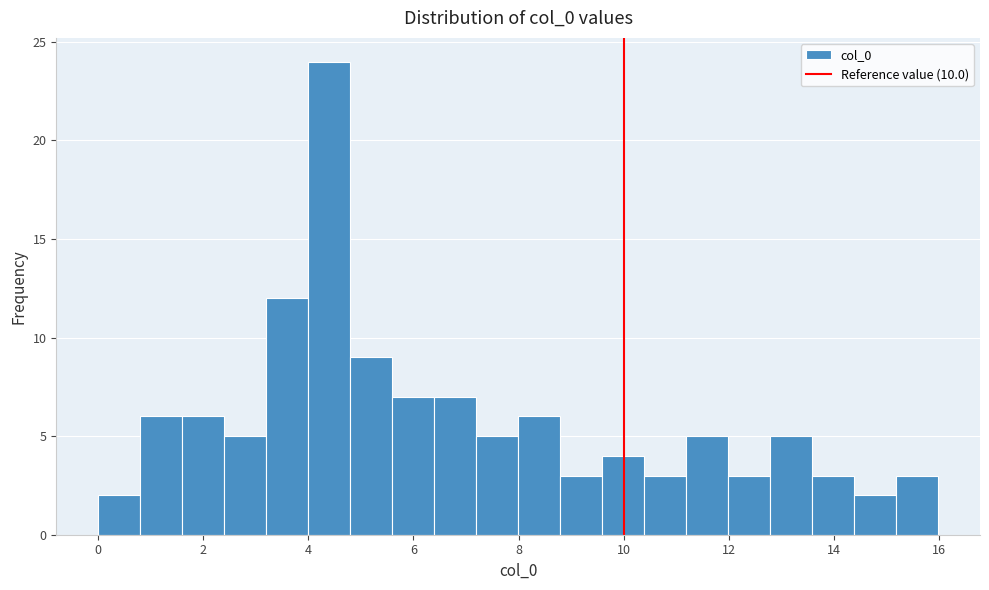

Read against the x-axis, roughly where is the centre of the tallest bar?

4.4